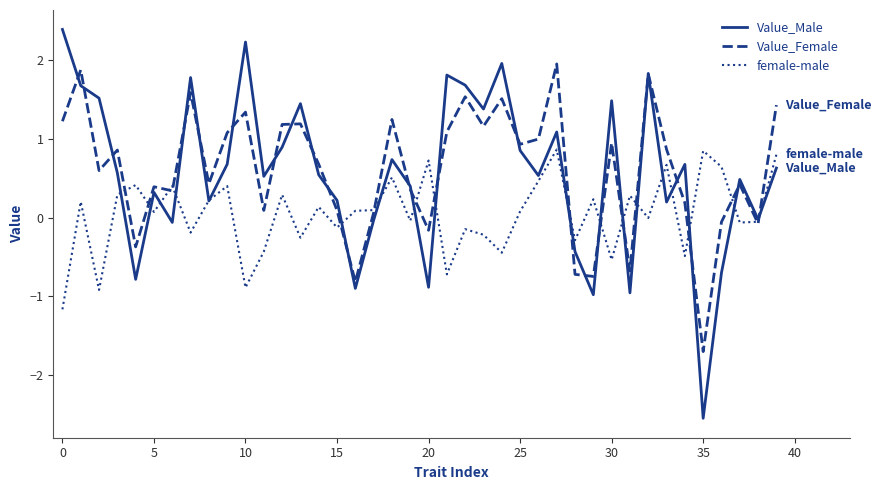

Which series has the largest range (max minus min)?

Value_Male